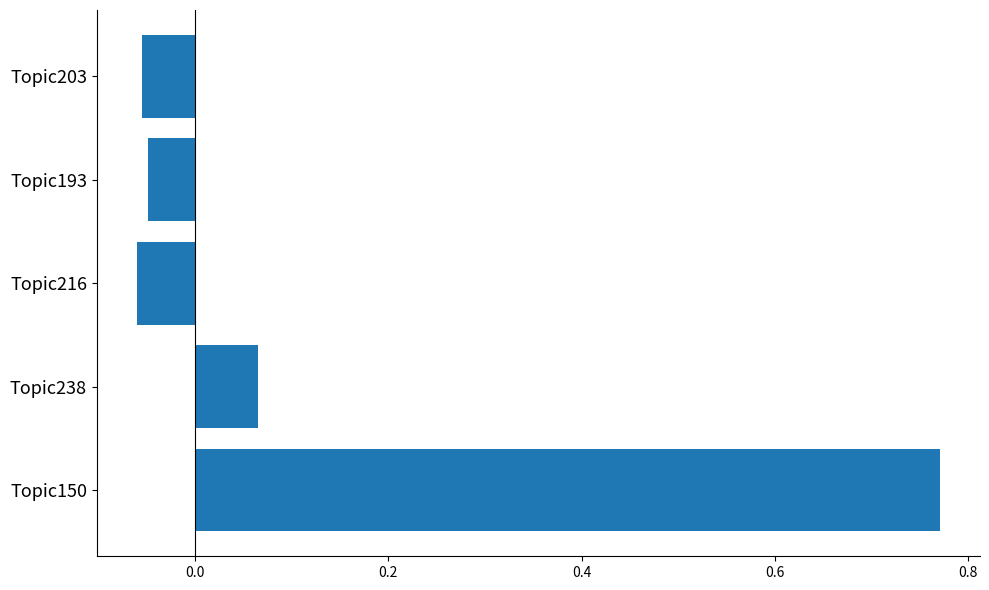

The chart shows a value of -0.0 at Topic216. True or false?

False